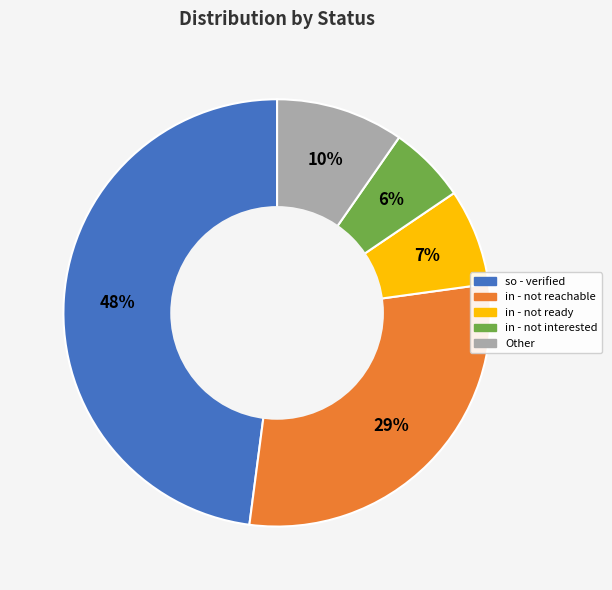

How many segments does this pie chart have?

5